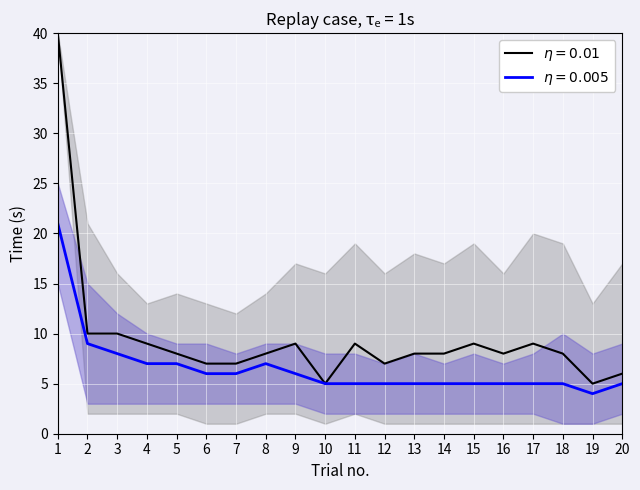

Where is the first local maximum for eta_005_upper?

13